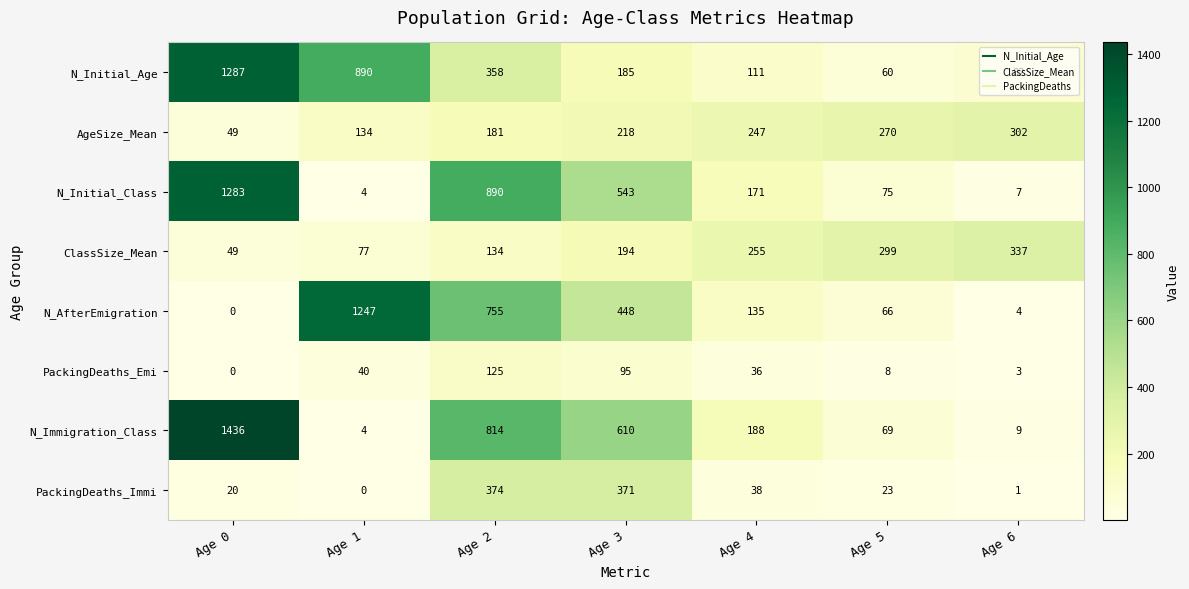

The value of PackingDeaths_Emi at Age 3 is 95. True or false?

True